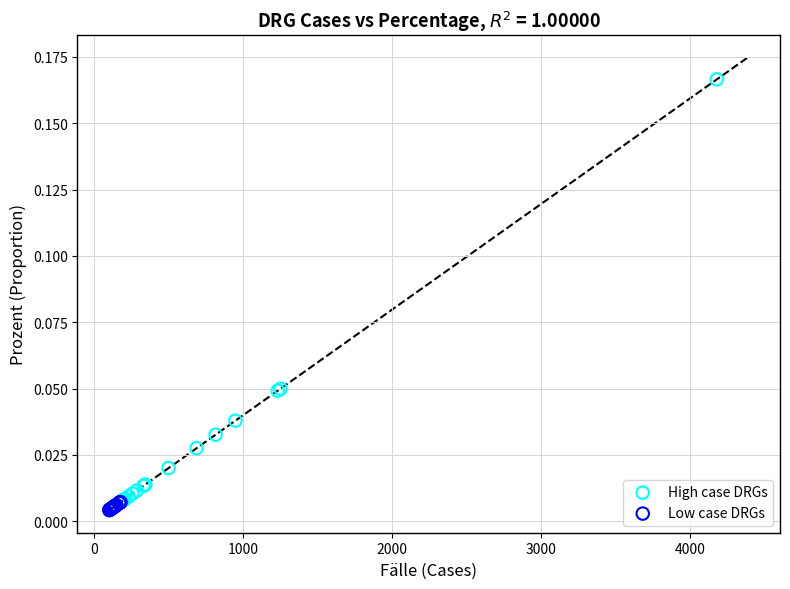

Which series has the largest Y range (max minus min)?

High case DRGs